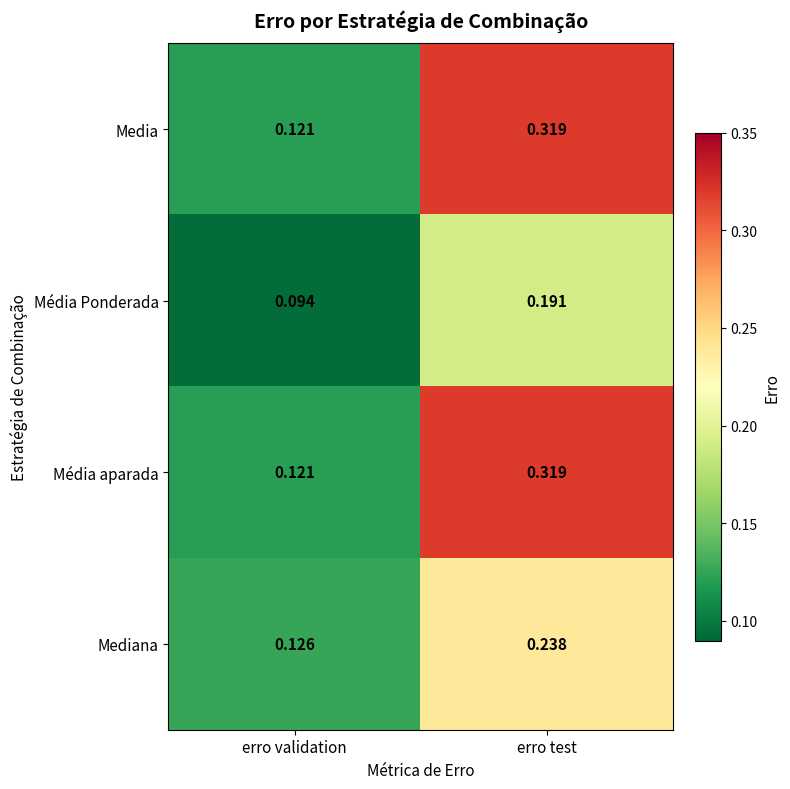

What is the total value across all series at erro validation?

0.5